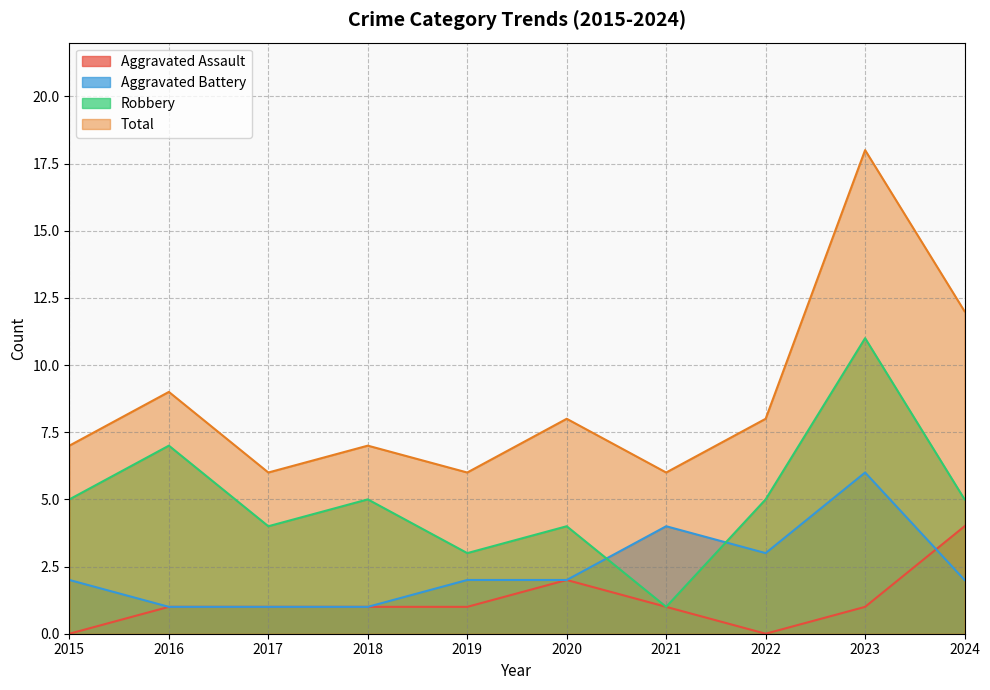

Reading left to right, extract all data points from this chart.

Aggravated Assault: 0	1	1	1	1	2	1	0	1	4
Aggravated Battery: 2	1	1	1	2	2	4	3	6	2
Robbery: 5	7	4	5	3	4	1	5	11	5
Total: 7	9	6	7	6	8	6	8	18	12